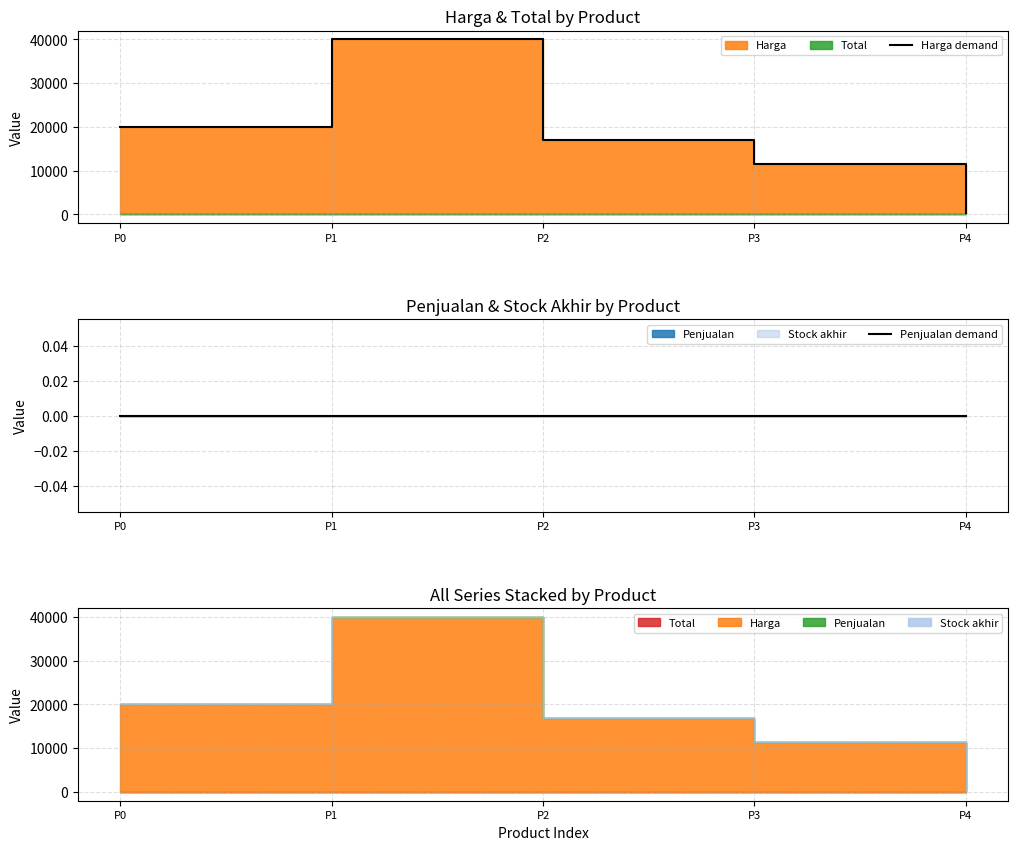

Between P4 and P1, which is larger?

P1